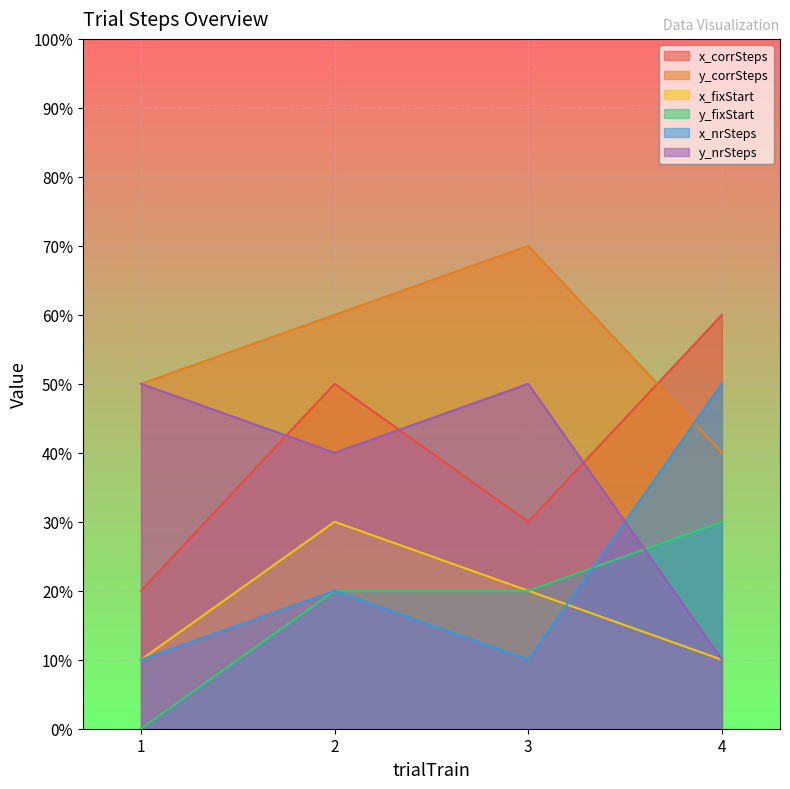

Which has a higher value, 2 or 4?

4